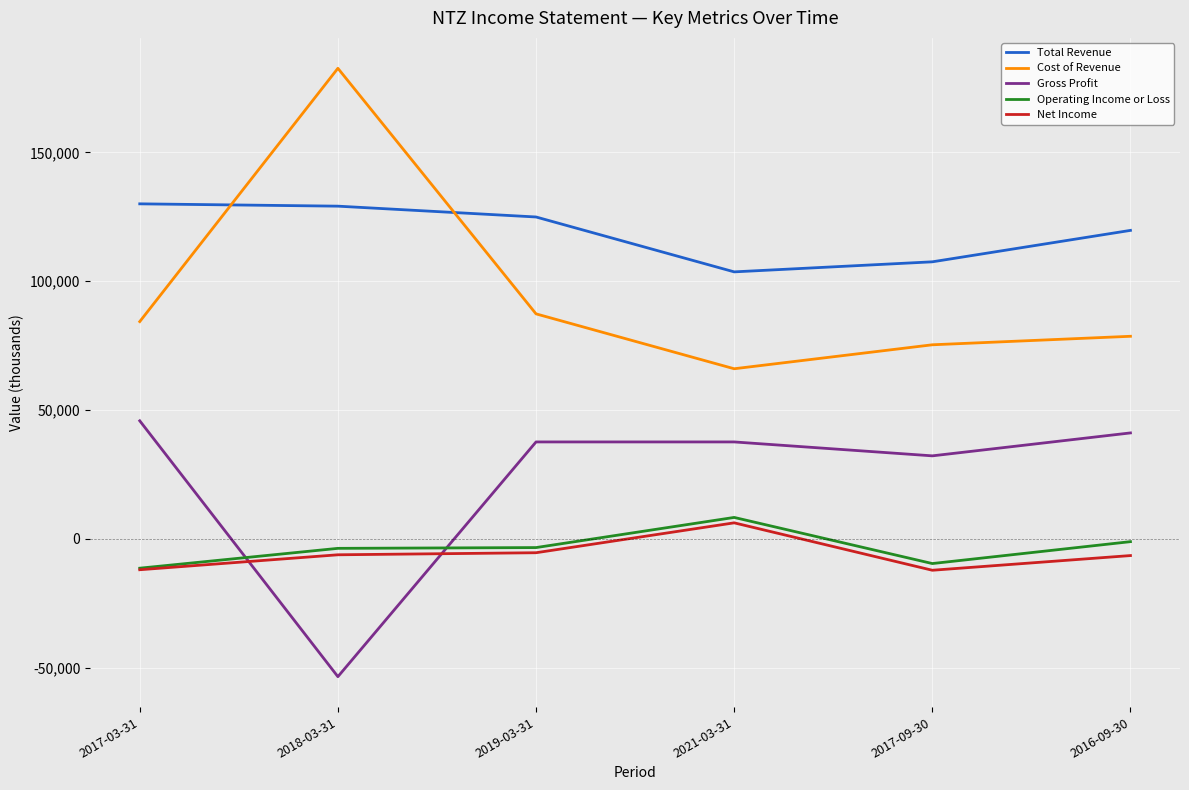

Which series has the largest range (max minus min)?

Cost of Revenue